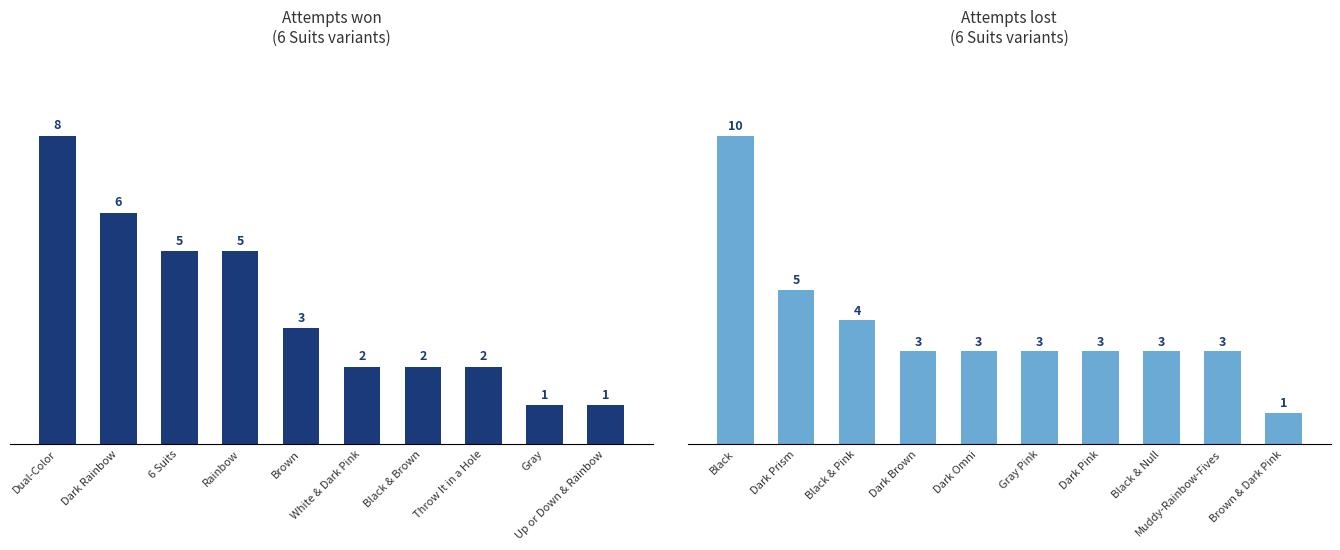

Reading left to right, list all the values displayed in this chart.

Won (attempts): 8	6	5	5	3	2	2	2	1	1
Lost (attempts): 10	5	4	3	3	3	3	3	3	1